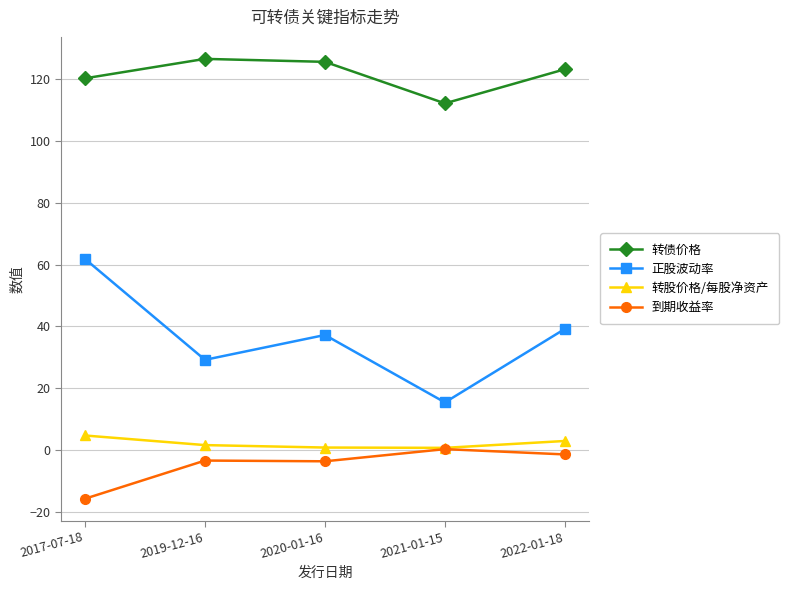

What is the average value of the 到期收益率 series?

-4.7